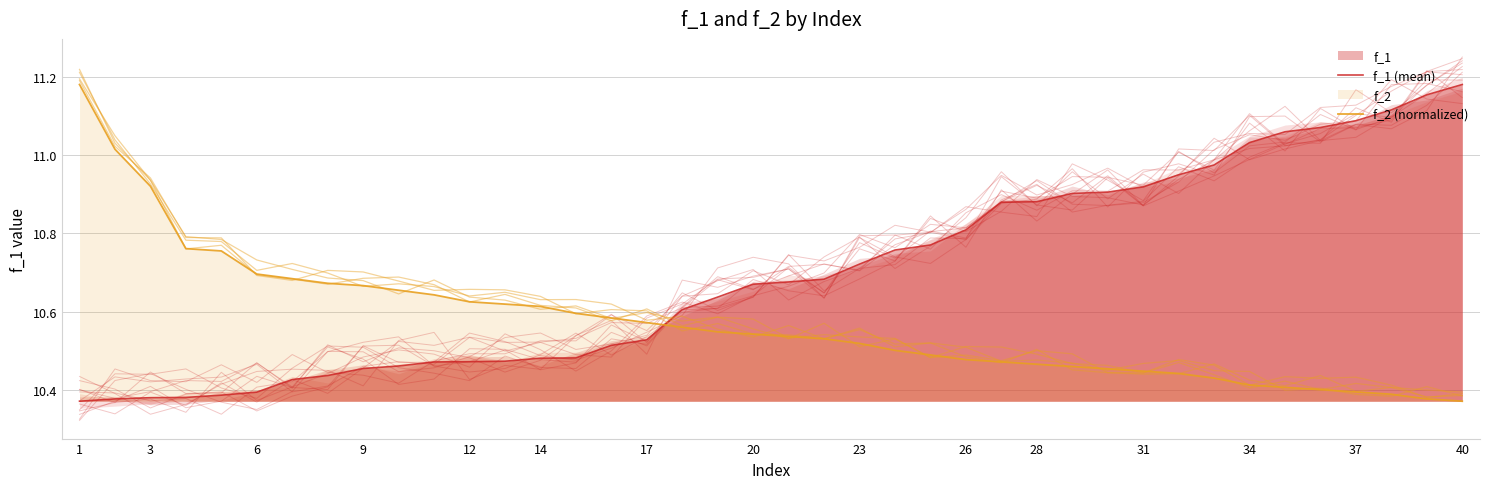

Between 9 and 38, which series saw the biggest shift?

f_1 (mean)